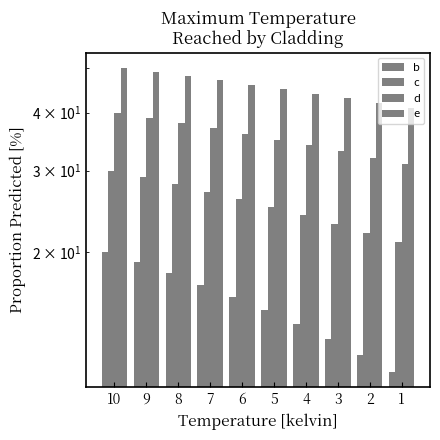

What is the highest value of the b series?

20